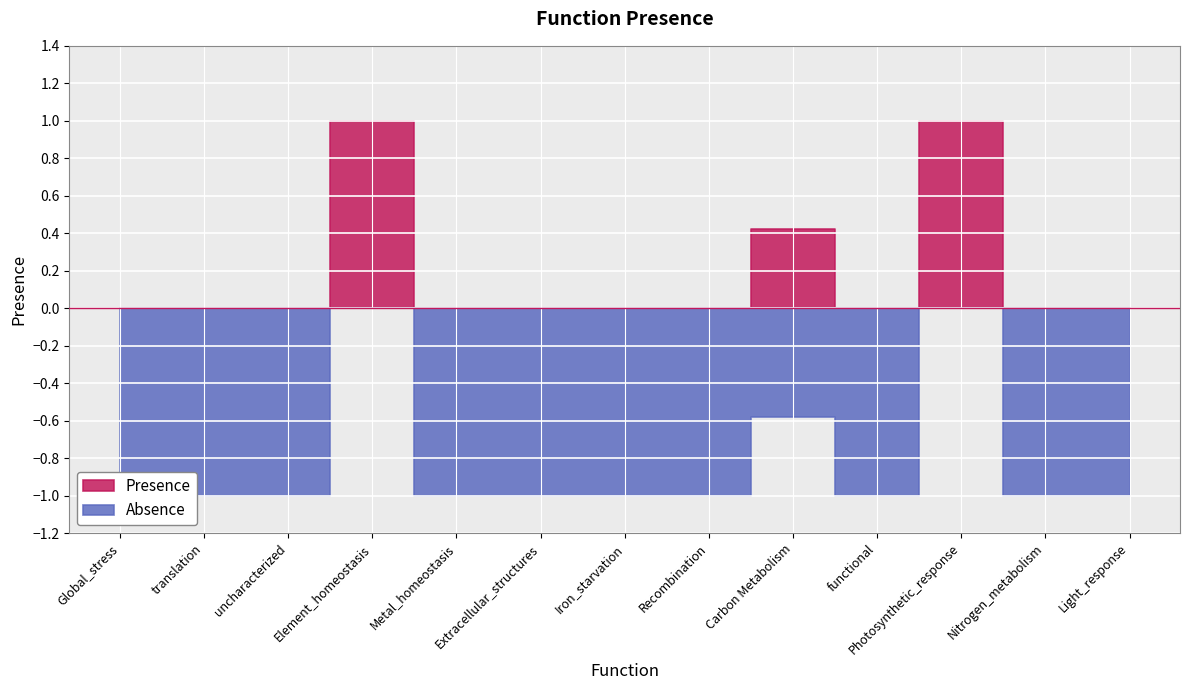

How many points are higher than both their immediate neighbors (excluding endpoints)?

3